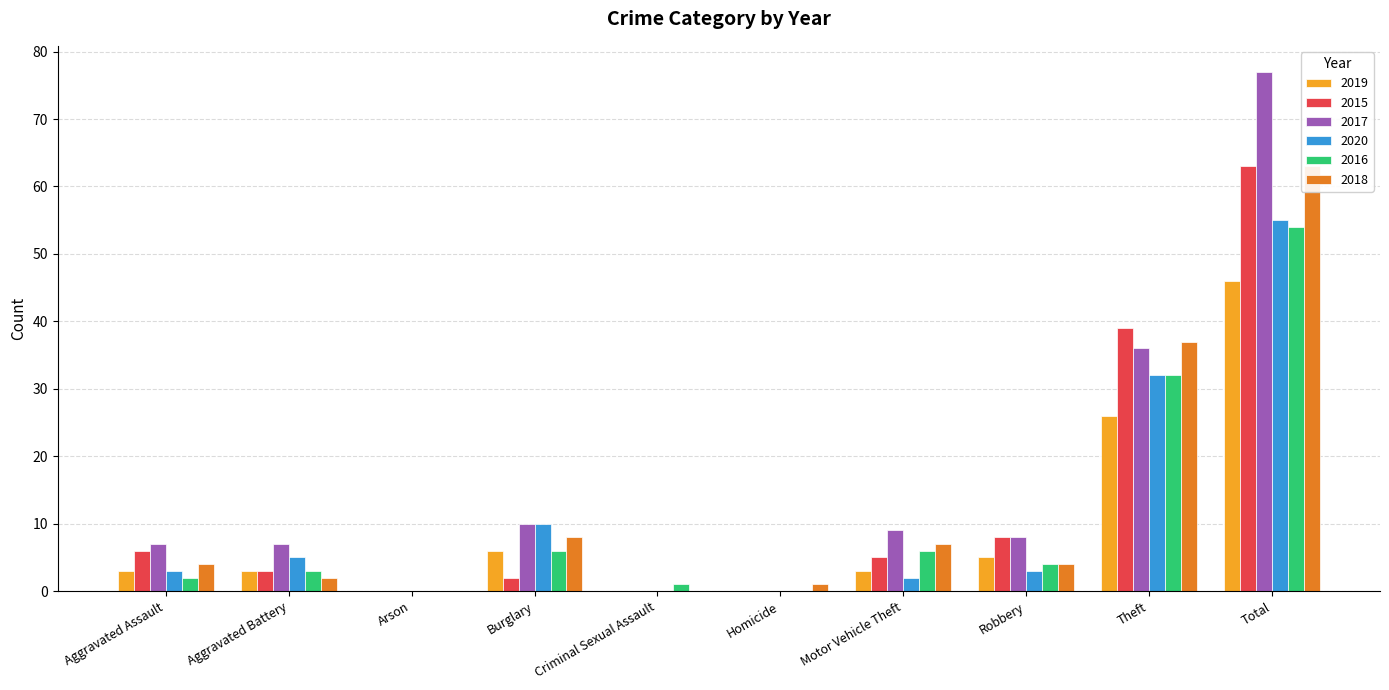

Which label corresponds to the largest value in the chart?

Total